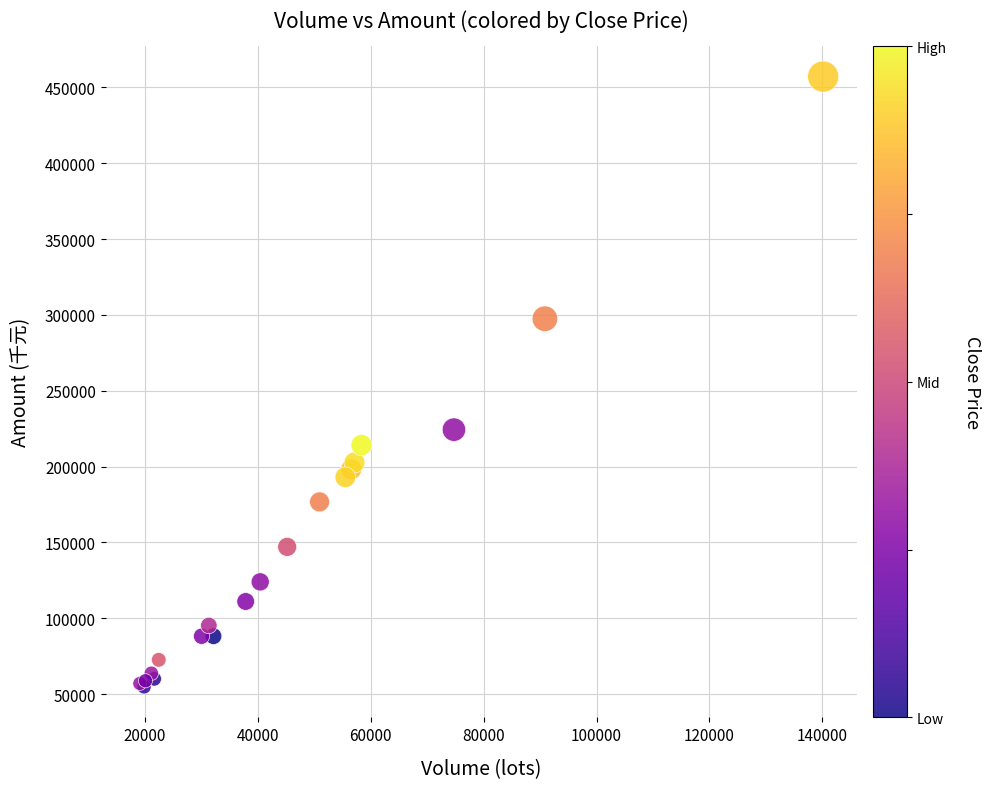

What Y value in the scatter plot is closest to 255910?

224328.6